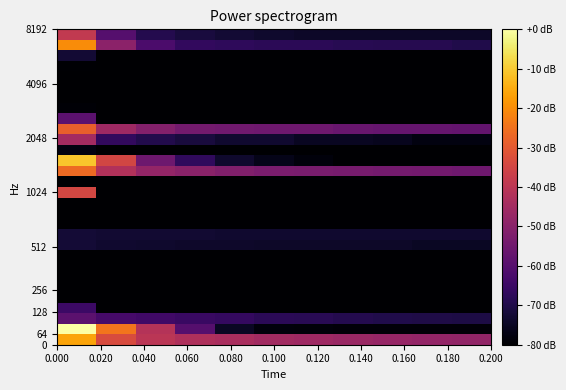

How many data points does each series have?

11